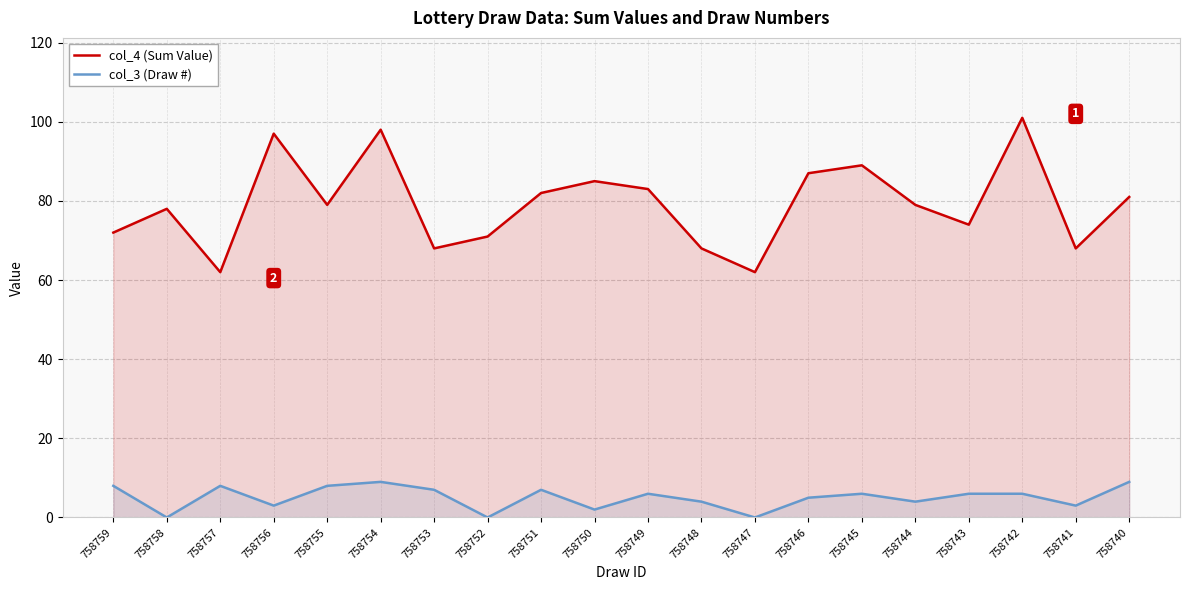

What is the difference between the maximum and minimum values in the col_4 (Sum Value) series?

39